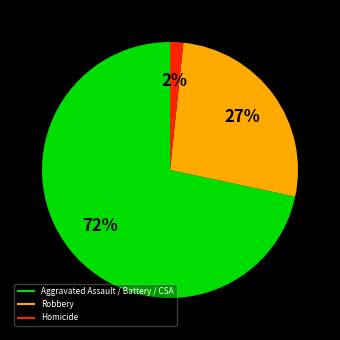

To the nearest percent, what is the average slice percentage?

33%